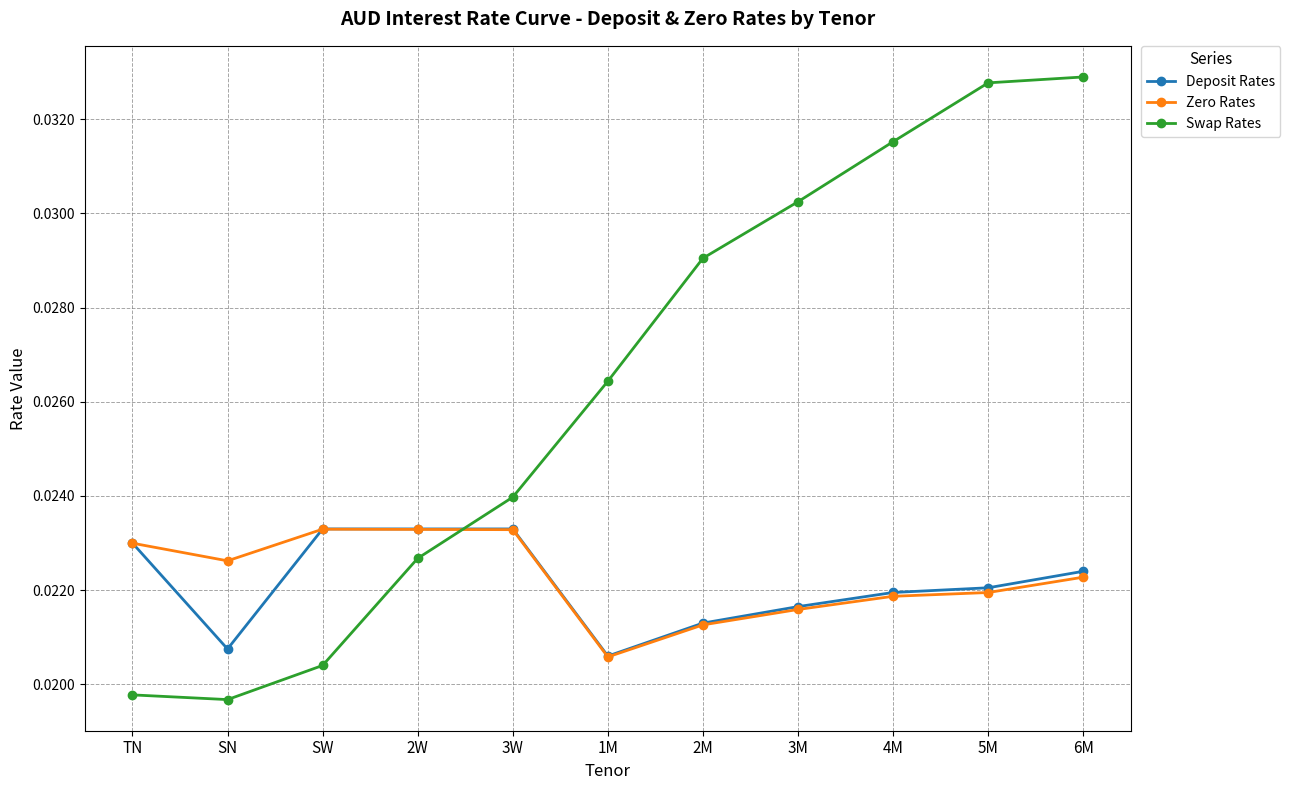

How many intersections are there between Zero Rates and Swap Rates?

1